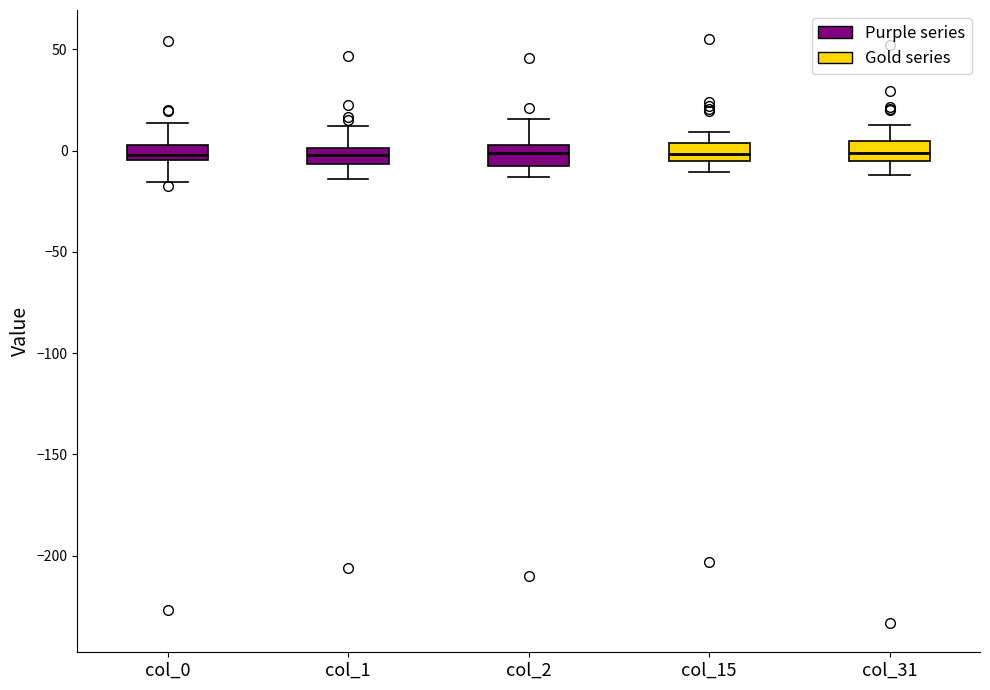

Where is the lower edge of the box for col_0 on the y-axis? The values are not printed on the chart, so give them approximately, as read against the axis.

-5